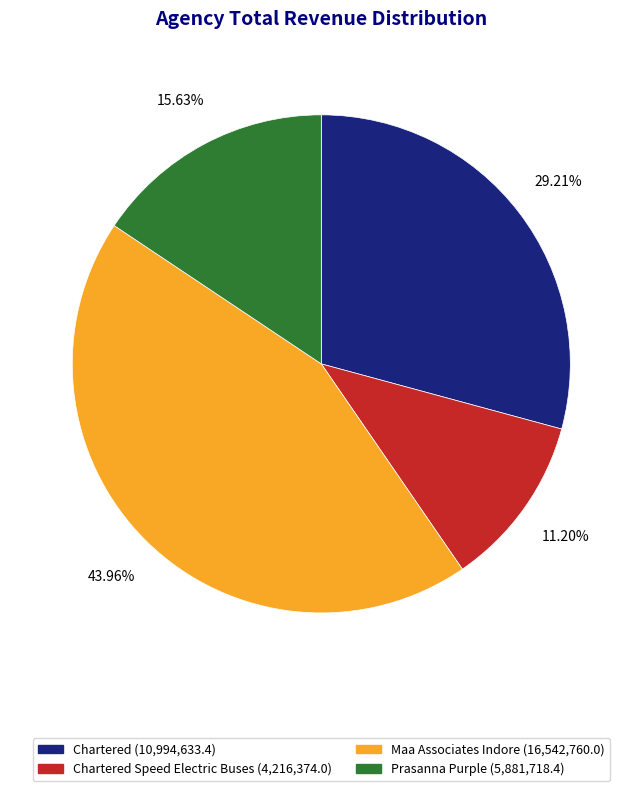

Is there a majority slice in this chart?

No